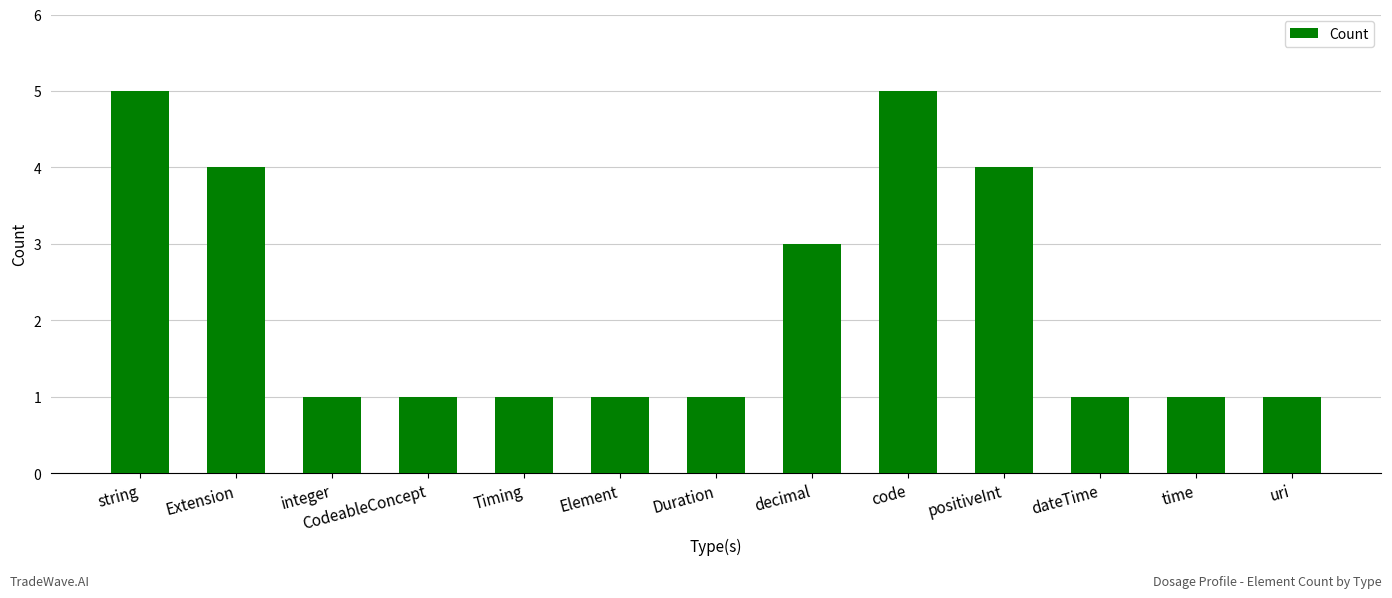

What is the greatest value displayed?

5